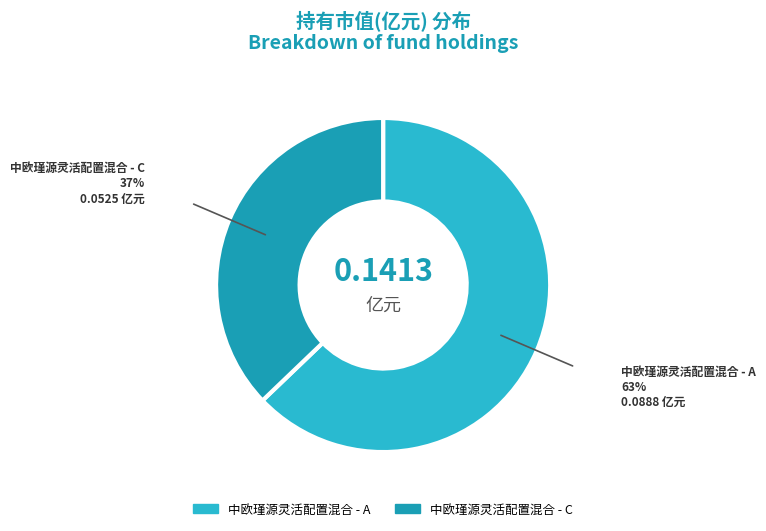

Is the sum of 中欧瑾源灵活配置混合 - C and 中欧瑾源灵活配置混合 - A greater than half?

Yes